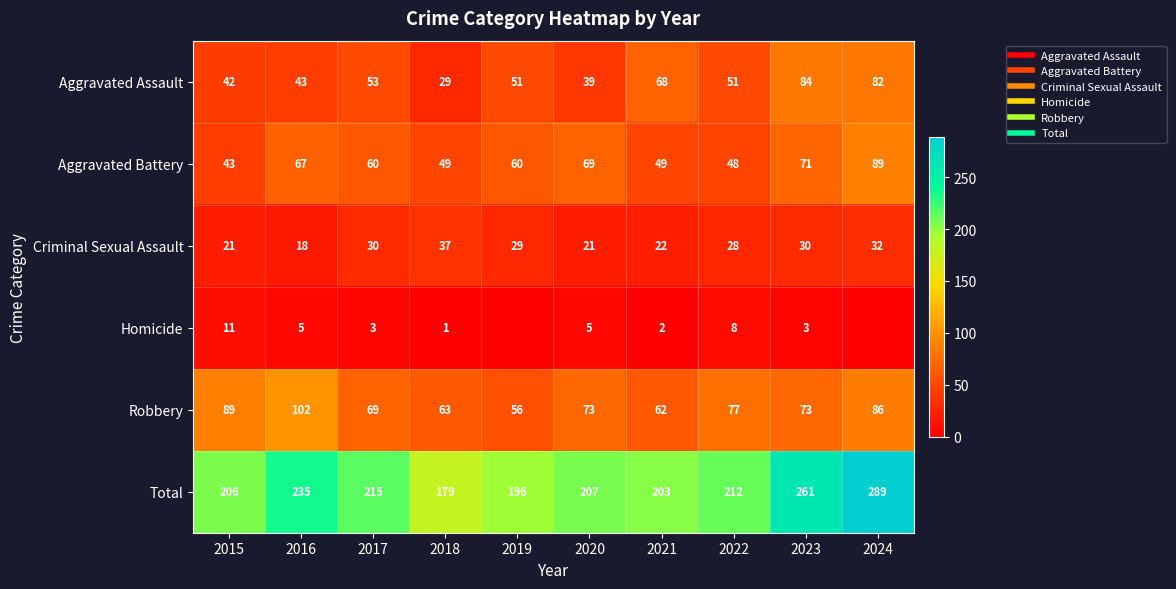

The Robbery series shows 89 at 2015. True or false?

True